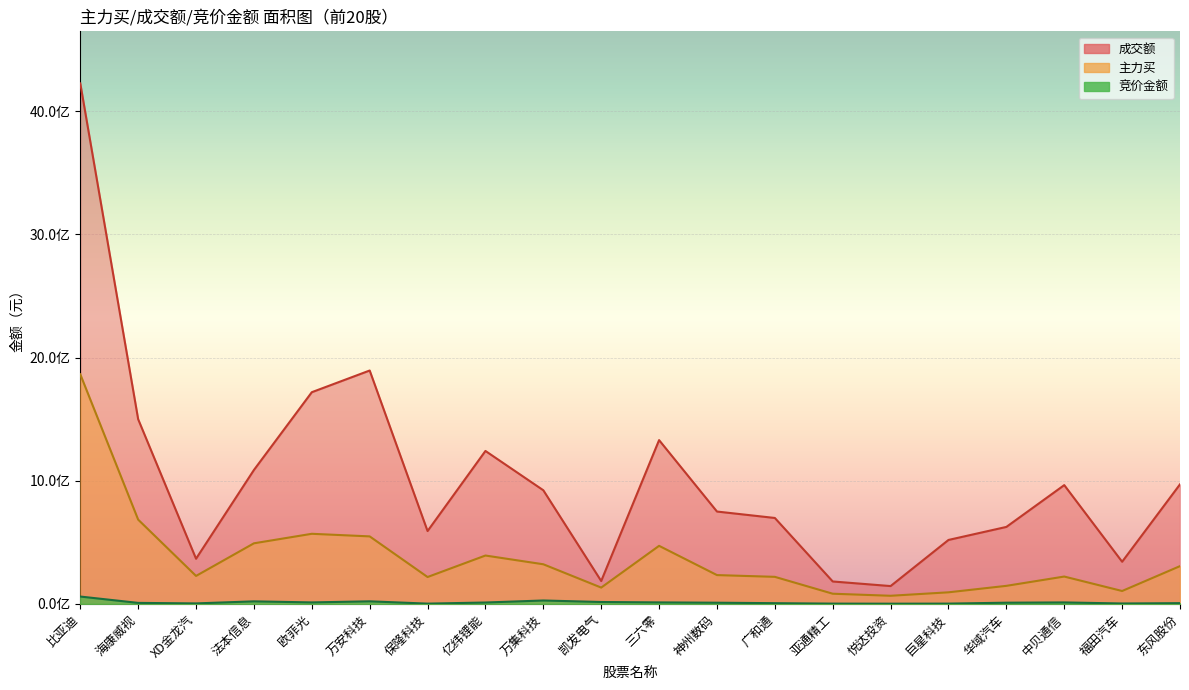

Is it true that 竞价金额 equals 2182209 at 巨星科技?

True